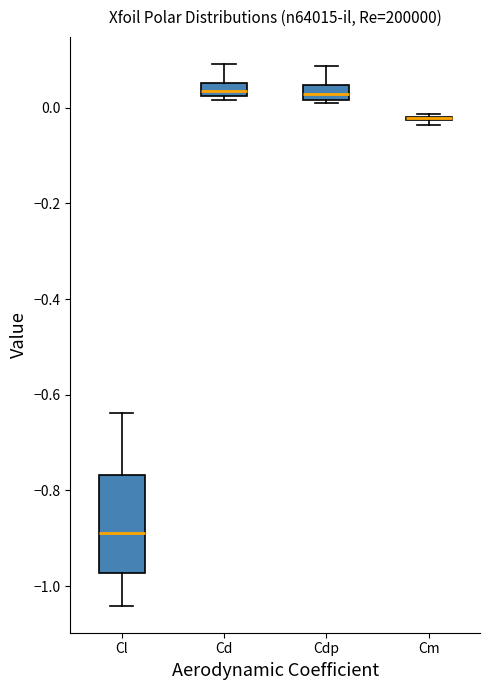

Which box is the tallest, from its lower edge to its upper edge?

Cl